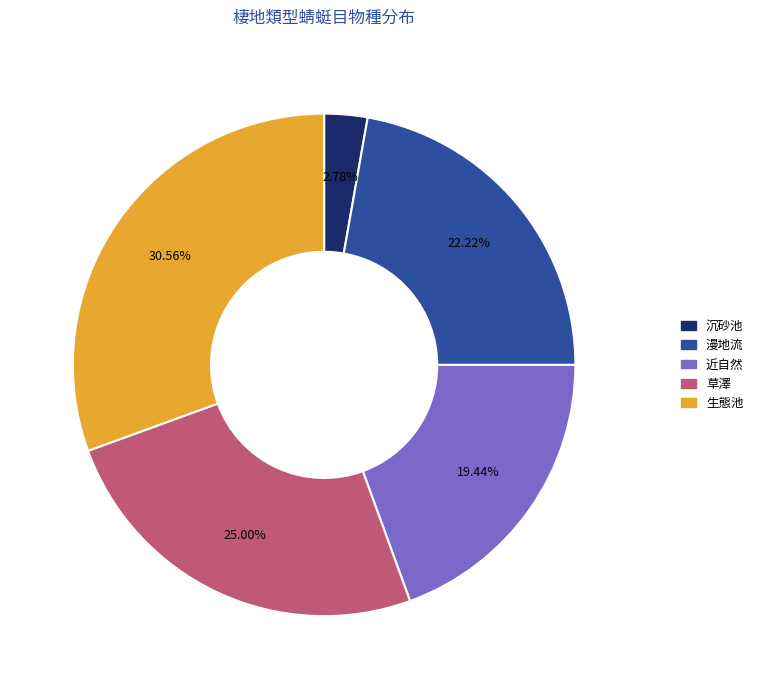

True or false: 漫地流 accounts for 22% of the total.

True